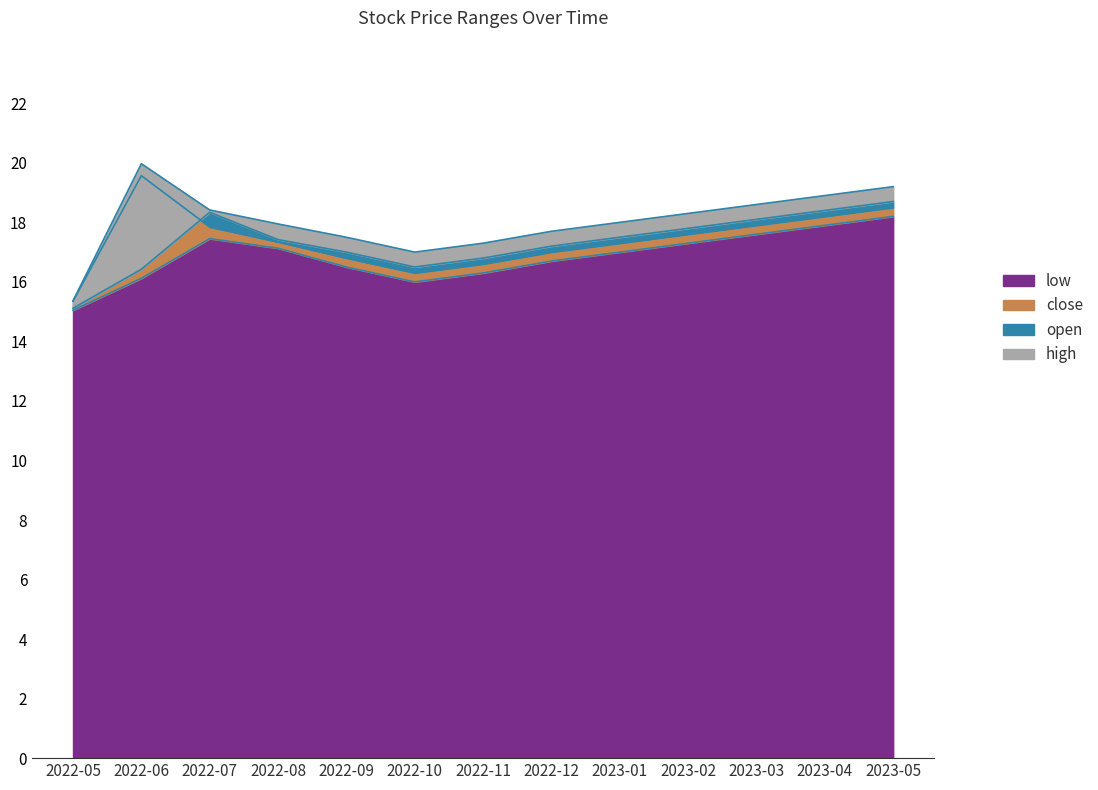

Which series has the largest total across all categories?

high